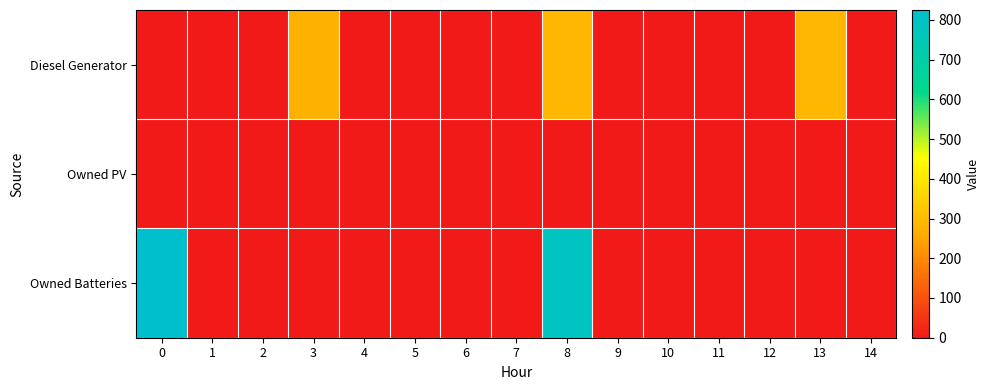

Rank the series by their maximum value, from highest to lowest.

Owned Batteries, Diesel Generator, Owned PV